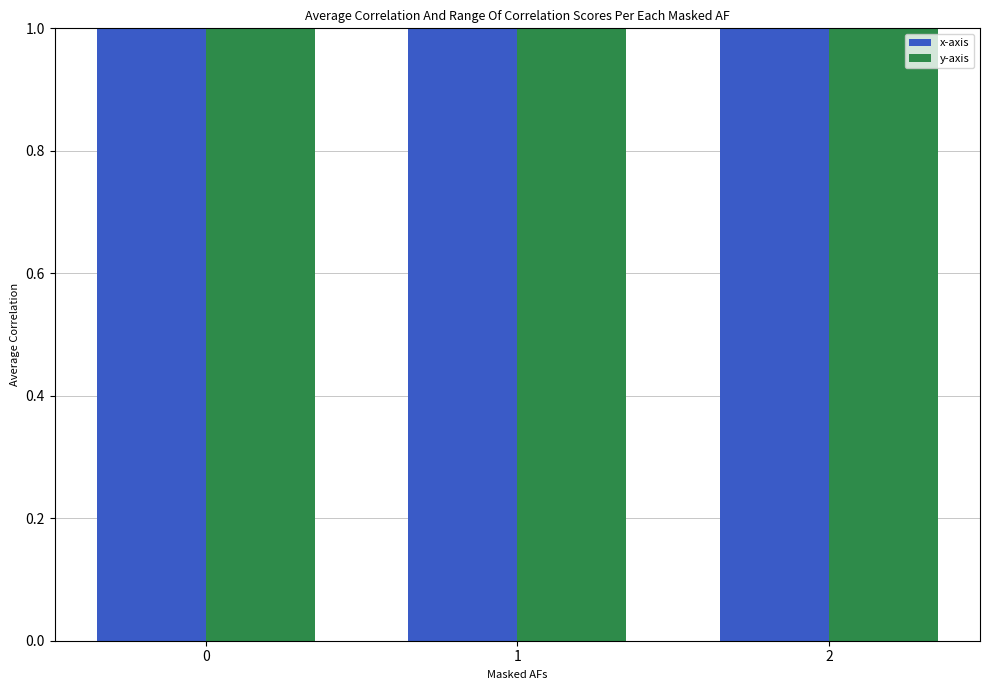

At which label is y-axis closest to 700?

1